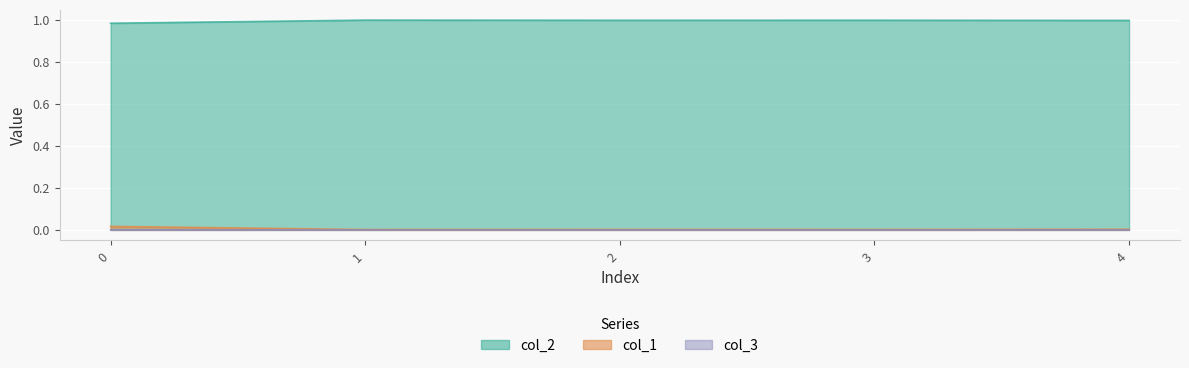

Rank the series at 0 from lowest to highest value.

col_3, col_1, col_2